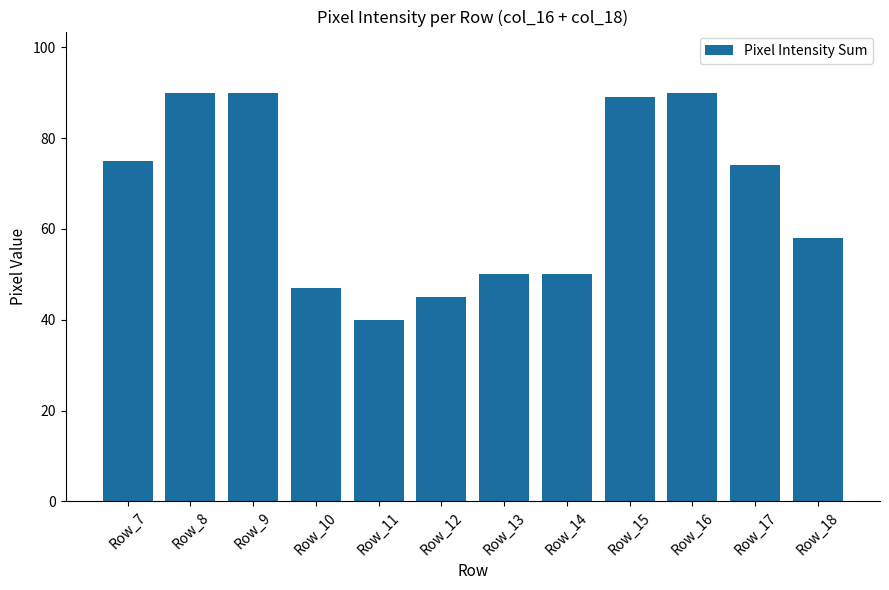

How many categories are shown in the chart?

12